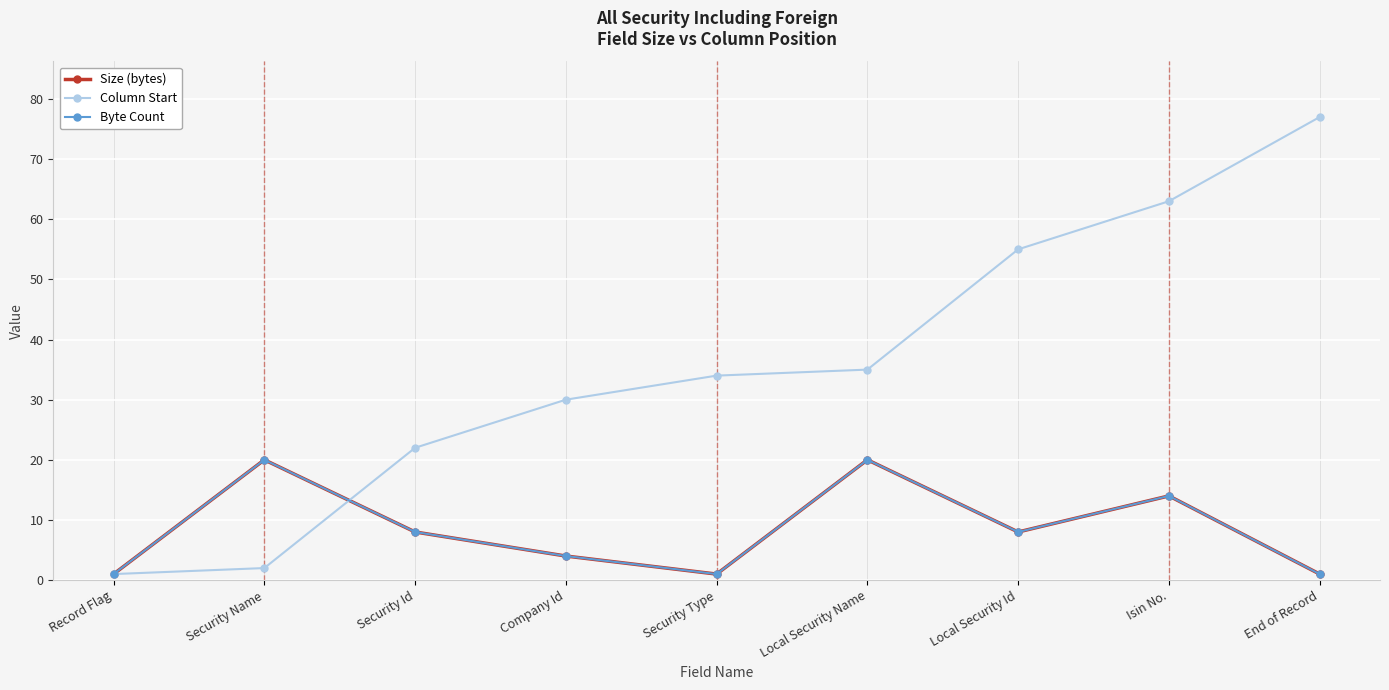

At which category does the chart reach its minimum across all series?

Record Flag